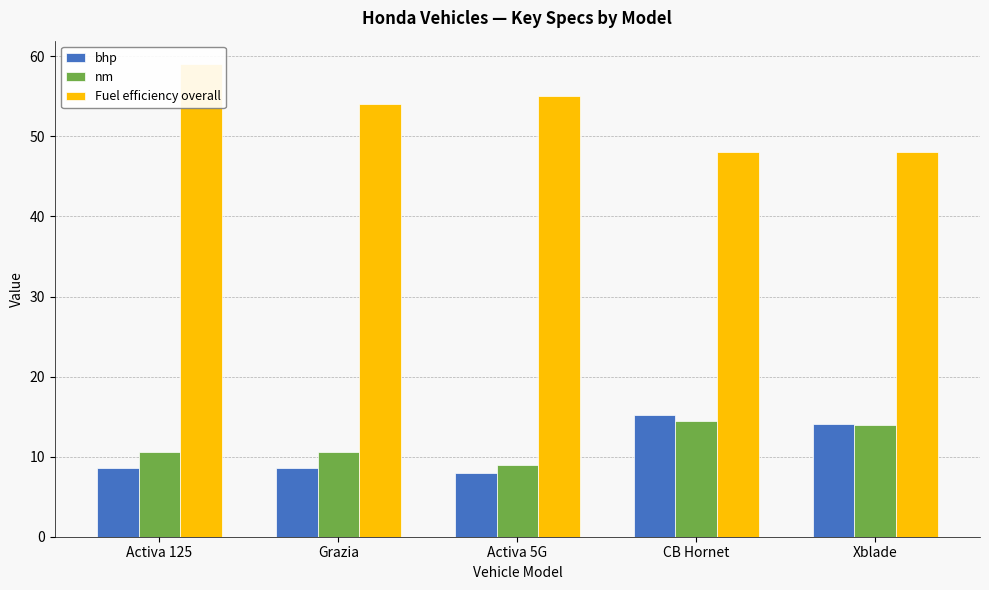

Reading left to right, extract all data points from this chart.

bhp: Activa 125=8.6	Grazia=8.6	Activa 5G=8.0	CB Hornet=15.2	Xblade=14.1
nm: Activa 125=10.5	Grazia=10.5	Activa 5G=9.0	CB Hornet=14.5	Xblade=13.9
Fuel efficiency overall: Activa 125=59.0	Grazia=54.0	Activa 5G=55.0	CB Hornet=48.0	Xblade=48.0